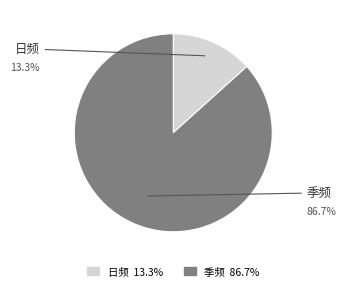

How many slices are in this pie chart?

2